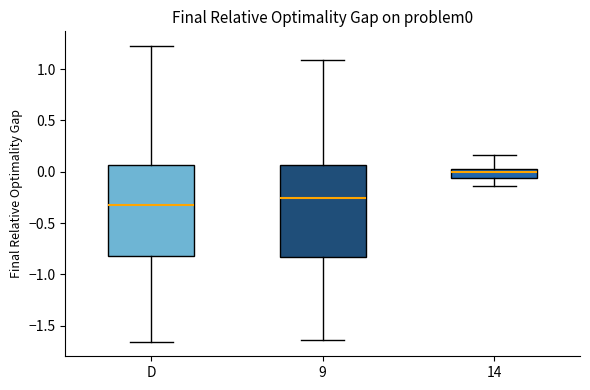

Reading left to right, read every box against the y-axis: the position of its median line, the range the box covers, and the ends of its whiskers. The values are not printed on the chart, so give them approximately, as read against the axis.

D: median -0.30, box -0.80 to 0.05, whiskers -1.65 to 1.20
9: median -0.25, box -0.85 to 0.05, whiskers -1.65 to 1.10
14: median 0.00, box -0.05 to 0.05, whiskers -0.15 to 0.15